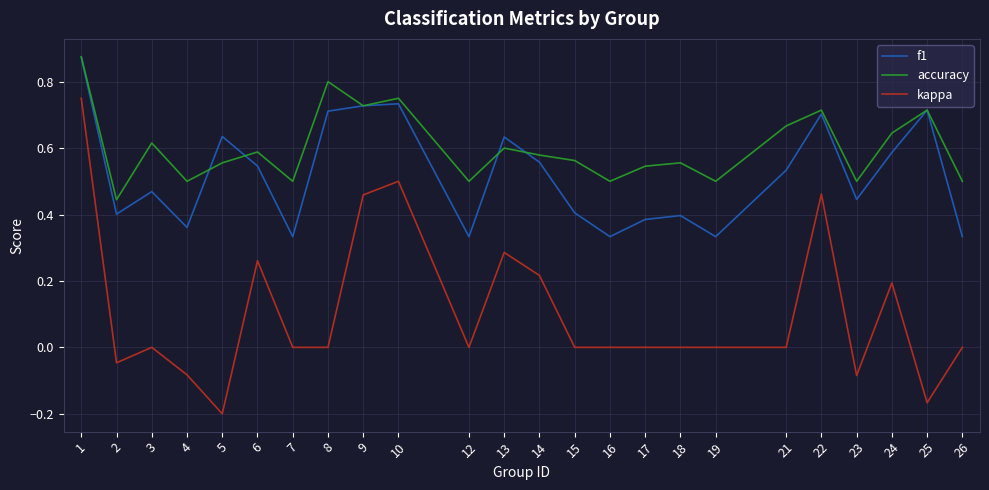

Which category has the lowest value across all series?

5